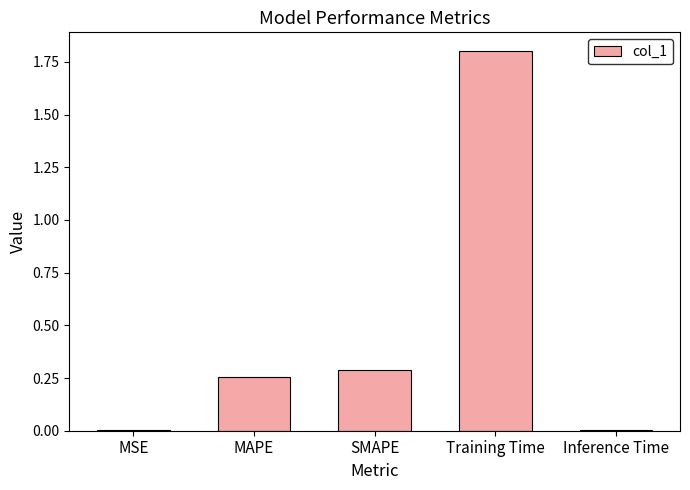

True or false: the data shows 0.3 at MAPE.

True